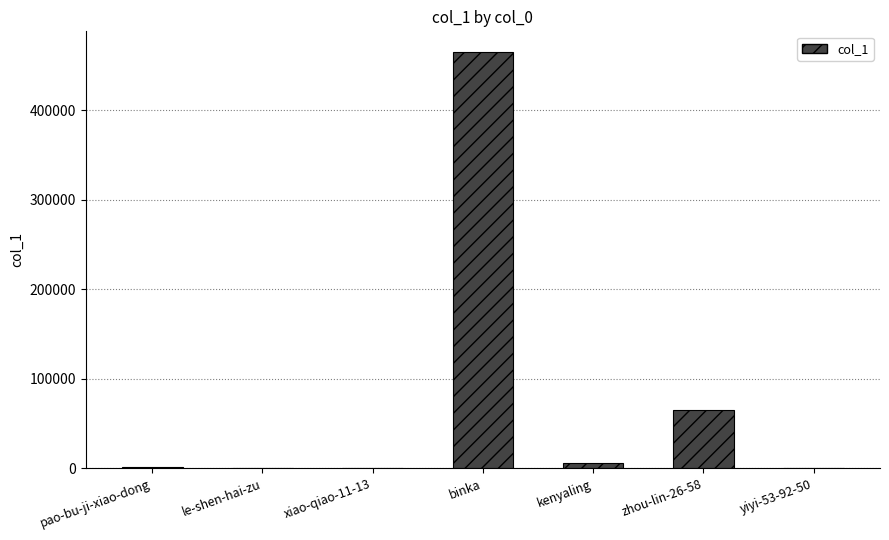

Between pao-bu-ji-xiao-dong and binka, which is larger?

binka